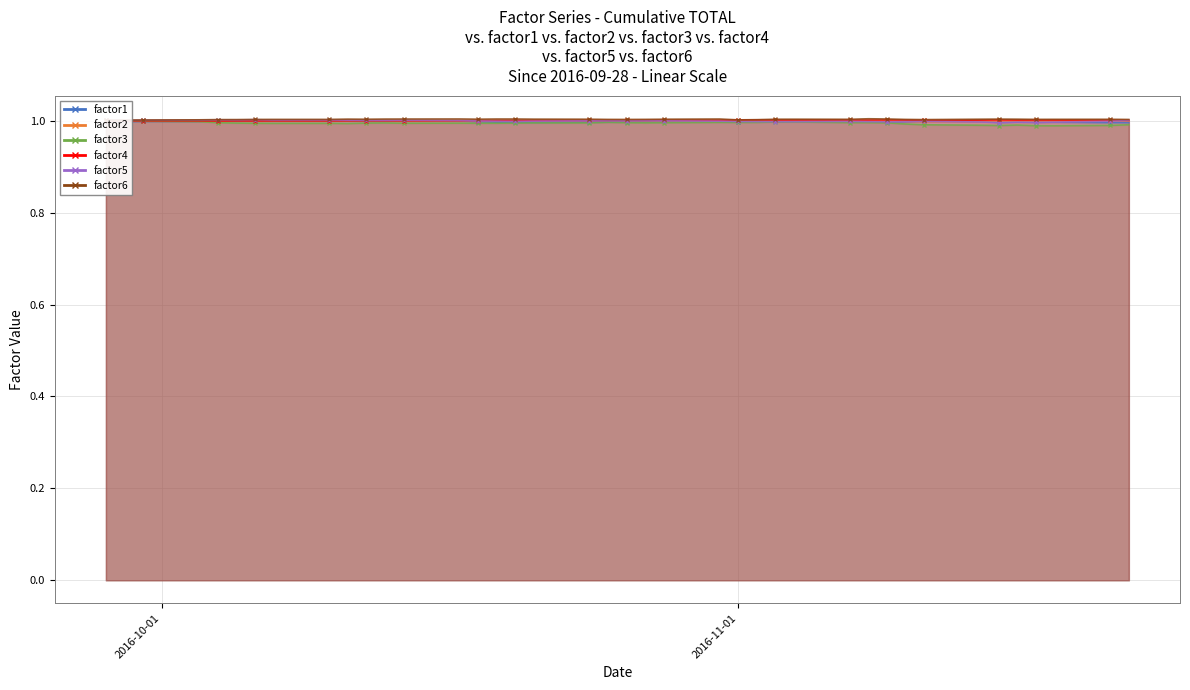

What is the value of the factor6 point at the 33rd from the left?

1.0